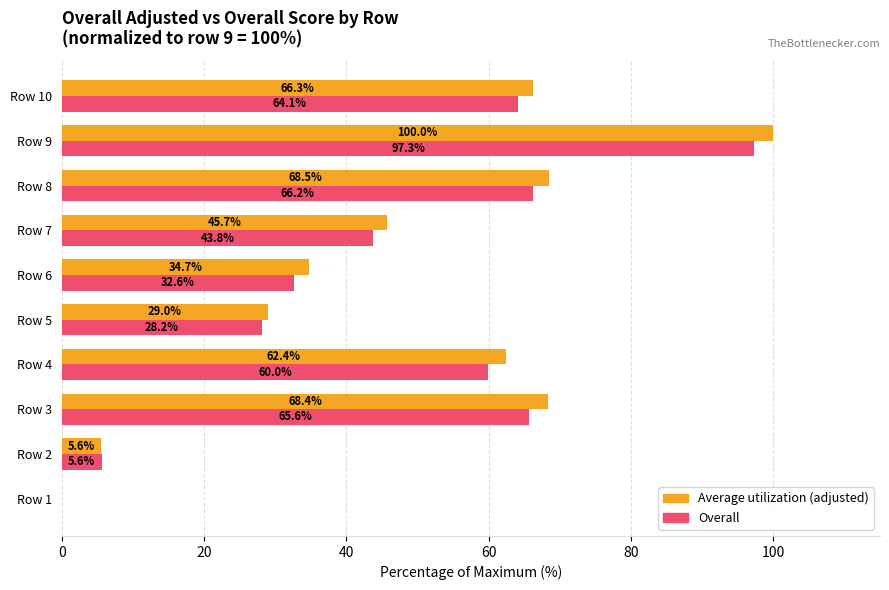

Which series has the largest total across all categories?

Average utilization (adjusted)